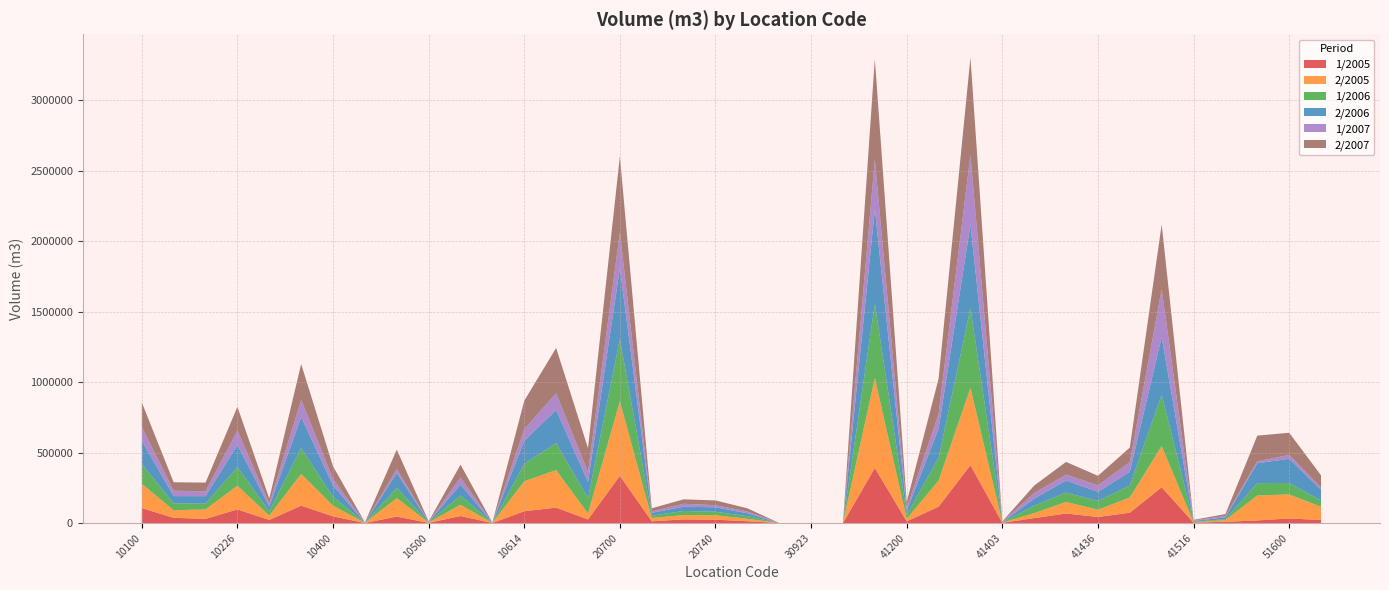

Reading right to left, extract all data points from this chart.

1/2005: 51610=21501.8	51600=32872.0	41626=18550.2	41539=9142.3	41516=2895.6	41500=254357.4	41441=73784.1	41436=43139.9	41422=68015.8	41408=34958.8	41403=1800.0	41400=410945.2	41300=116500.9	41200=12173.6	41100=391544.9	31000=3.1	30923=33.9	30900=74.5	20800=12780.6	20740=24103.8	20729=26180.9	20718=12385.3	20700=335540.2	10650=25775.0	10626=109755.0	10614=84204.1	10609=379.2	10600=49960.8	10500=1283.1	10426=46234.1	10410=712.7	10400=47690.8	10300=123663.2	10240=22394.5	10226=96665.1	10214=29832.2	10200=37202.5	10100=106709.1
2/2005: 51610=93902.4	51600=170255.7	41626=177241.0	41539=12180.5	41516=2691.7	41500=292381.6	41441=107755.3	41436=51514.3	41422=81845.2	41408=35687.0	41403=1789.9	41400=548729.2	41300=184593.9	41200=17962.4	41100=637628.0	31000=3.0	30923=33.1	30900=73.5	20800=17661.2	20740=31609.7	20729=30333.7	20718=23521.6	20700=529245.7	10650=42230.8	10626=266181.4	10614=212319.0	10609=640.6	10600=79632.2	10500=2618.0	10426=130885.0	10410=915.1	10400=75611.6	10300=225071.7	10240=30731.6	10226=168279.6	10214=67013.5	10200=53594.1	10100=172316.0
1/2006: 51610=44776.9	51600=81335.0	41626=87850.8	41539=6107.6	41516=4467.1	41500=364662.6	41441=84959.1	41436=62453.3	41422=66619.0	41408=52104.7	41403=1852.8	41400=566312.6	41300=161634.6	41200=29562.5	41100=527452.2	31000=2.8	30923=25.4	30900=73.7	20800=18535.5	20740=24470.6	20729=29297.2	20718=16608.0	20700=441573.3	10650=109285.9	10626=192675.5	10614=122992.0	10609=435.3	10600=66078.0	10500=1788.3	10426=72764.8	10410=704.6	10400=62794.2	10300=183946.1	10240=30438.7	10226=132909.5	10214=40979.1	10200=48925.6	10100=140410.7
2/2006: 51610=77579.8	51600=171744.5	41626=140983.4	41539=13593.1	41516=4111.9	41500=409348.2	41441=97147.8	41436=64588.2	41422=85976.1	41408=50659.0	41403=1913.6	41400=593977.4	41300=208329.8	41200=27447.9	41100=671329.9	31000=2.7	30923=30.7	30900=71.4	20800=20713.0	20740=32037.2	20729=29880.1	20718=20160.7	20700=502549.1	10650=114490.3	10626=234532.6	10614=165064.7	10609=645.3	10600=77752.4	10500=2605.1	10426=105645.9	10410=971.1	10400=79999.6	10300=220702.9	10240=33592.4	10226=156675.0	10214=53104.6	10200=51730.0	10100=164513.9
1/2007: 51610=14785.3	51600=27228.7	41626=13560.3	41539=9010.0	41516=4435.9	41500=340321.7	41441=69230.1	41436=46290.1	41422=41855.7	41408=39205.8	41403=2332.8	41400=493760.4	41300=103451.4	41200=19636.6	41100=353833.6	31000=2.0	30923=16.9	30900=69.9	20800=12581.2	20740=14815.2	20729=21259.3	20718=9036.1	20700=255870.2	10650=70828.7	10626=118375.3	10614=82303.9	10609=360.7	10600=50336.6	10500=900.2	10426=27658.4	10410=474.8	10400=46299.8	10300=121233.7	10240=20422.8	10226=102299.9	10214=33996.7	10200=38422.3	10100=97710.8
2/2007: 51610=86410.8	51600=157680.3	41626=182555.0	41539=13839.5	41516=4030.1	41500=459084.8	41441=102944.0	41436=67410.0	41422=89852.9	41408=53593.9	41403=1933.0	41400=691076.1	41300=250493.5	41200=42030.0	41100=713017.1	31000=3.2	30923=33.7	30900=68.2	20800=22508.1	20740=33480.7	20729=31534.2	20718=23101.1	20700=538061.6	10650=170002.7	10626=321649.5	10614=201676.4	10609=765.3	10600=90875.9	10500=2368.8	10426=138147.6	10410=904.8	10400=90290.9	10300=254633.3	10240=36631.8	10226=168356.1	10214=62334.9	10200=59766.7	10100=174544.4